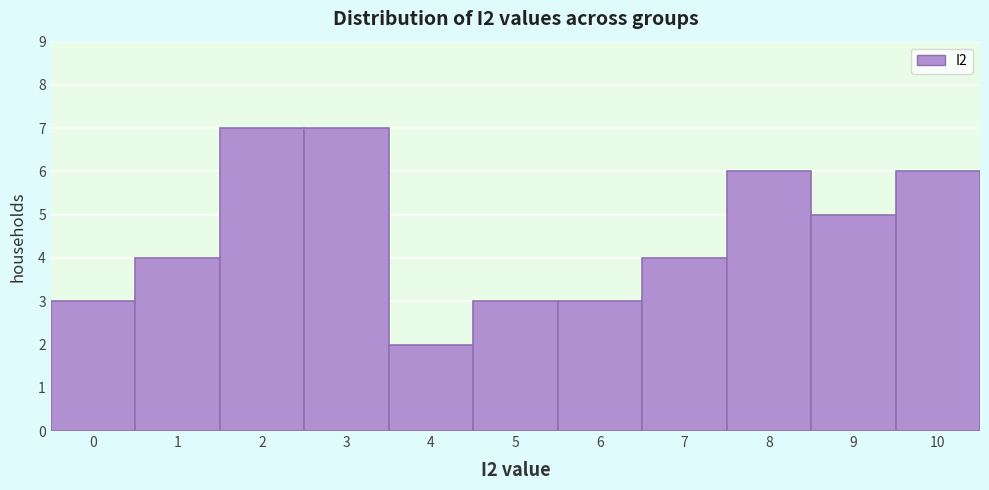

Reading right to left, what are all the values shown in this chart?

10=6	9=5	8=6	7=4	6=3	5=3	4=2	3=7	2=7	1=4	0=3